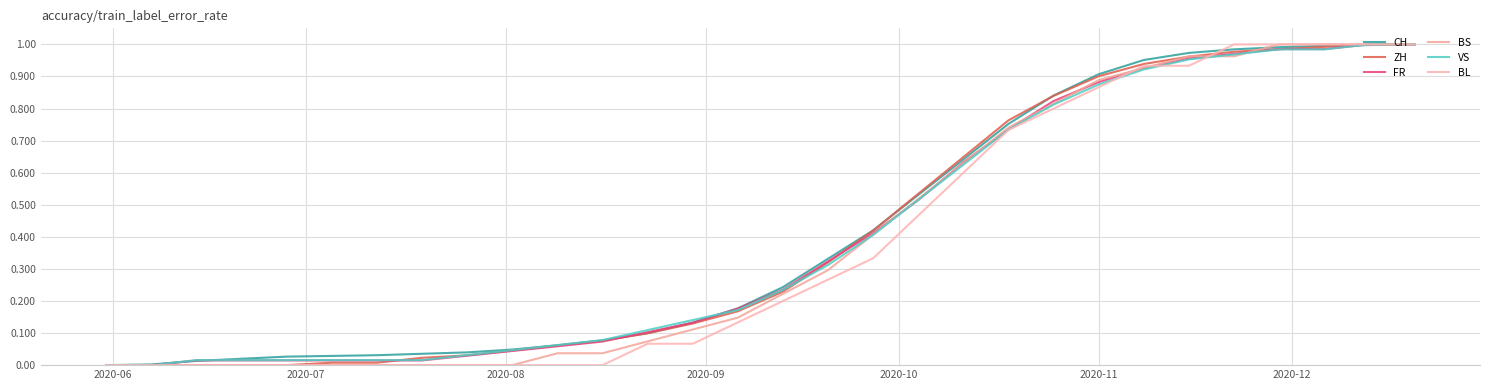

Reading left to right, list all the values displayed in this chart.

CH: 0.0	0.0	0.0	0.0	0.0	0.0	0.0	0.0	0.0	0.0	0.1	0.1	0.1	0.1	0.2	0.2	0.3	0.4	0.5	0.6	0.8	0.8	0.9	1.0	1.0	1.0	1.0	1.0	1.0	1.0
ZH: 0.0	0.0	0.0	0.0	0.0	0.0	0.0	0.0	0.0	0.0	0.1	0.1	0.1	0.1	0.2	0.2	0.3	0.4	0.5	0.6	0.8	0.8	0.9	0.9	1.0	1.0	1.0	1.0	1.0	1.0
FR: 0.0	0.0	0.0	0.0	0.0	0.0	0.0	0.0	0.0	0.0	0.1	0.1	0.1	0.1	0.2	0.2	0.3	0.4	0.5	0.6	0.7	0.8	0.9	0.9	1.0	1.0	1.0	1.0	1.0	1.0
BS: 0.0	0.0	0.0	0.0	0.0	0.0	0.0	0.0	0.0	0.0	0.0	0.0	0.1	0.1	0.1	0.2	0.3	0.4	0.5	0.6	0.7	0.8	0.9	0.9	1.0	1.0	1.0	1.0	1.0	1.0
VS: 0.0	0.0	0.0	0.0	0.0	0.0	0.0	0.0	0.0	0.0	0.1	0.1	0.1	0.1	0.2	0.2	0.3	0.4	0.5	0.6	0.7	0.8	0.9	0.9	1.0	1.0	1.0	1.0	1.0	1.0
BL: 0.0	0.0	0.0	0.0	0.0	0.0	0.0	0.0	0.0	0.0	0.0	0.0	0.1	0.1	0.1	0.2	0.3	0.3	0.5	0.6	0.7	0.8	0.9	0.9	0.9	1.0	1.0	1.0	1.0	1.0